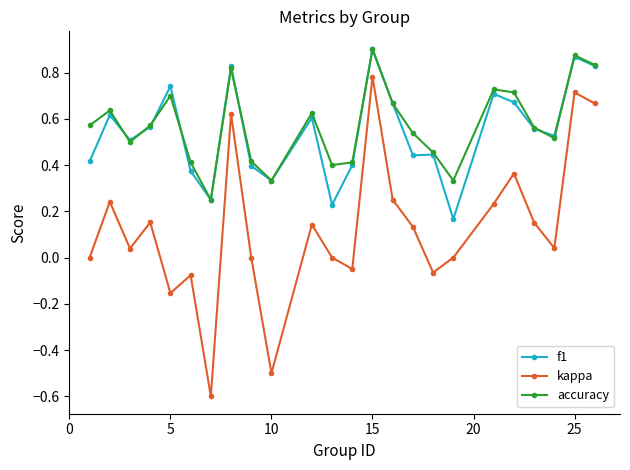

At how many categories does at least one series exceed 0?

24